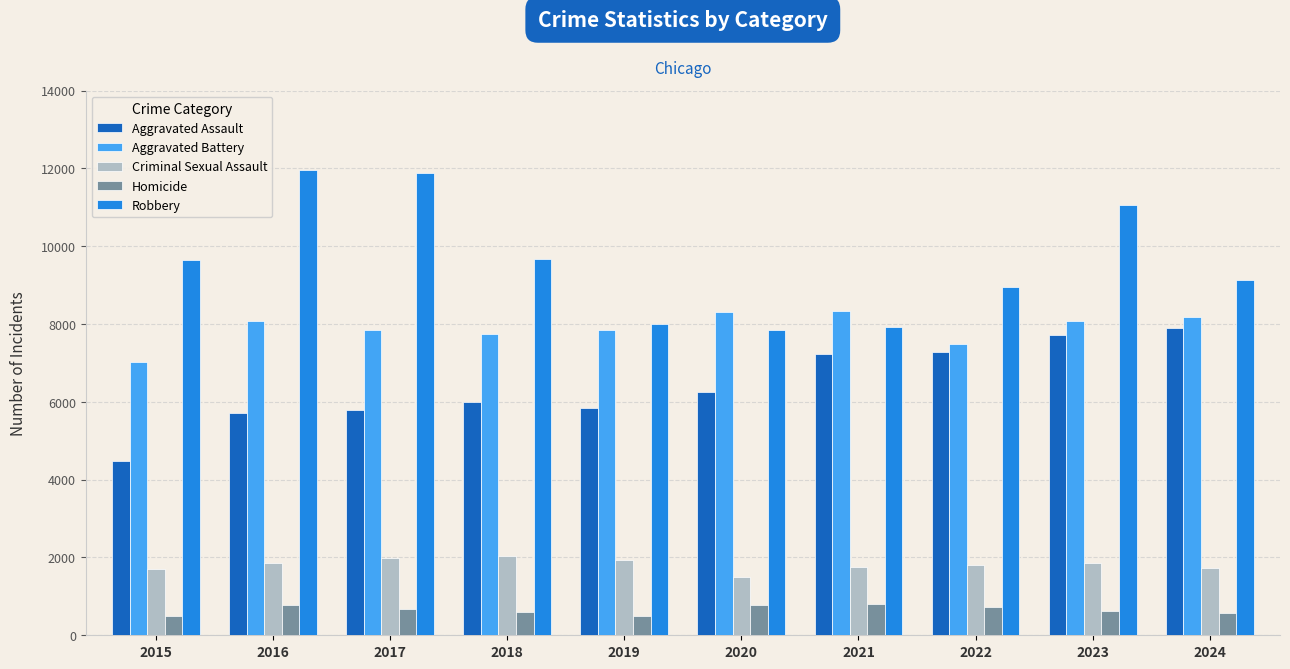

Which series has the largest total across all categories?

Robbery